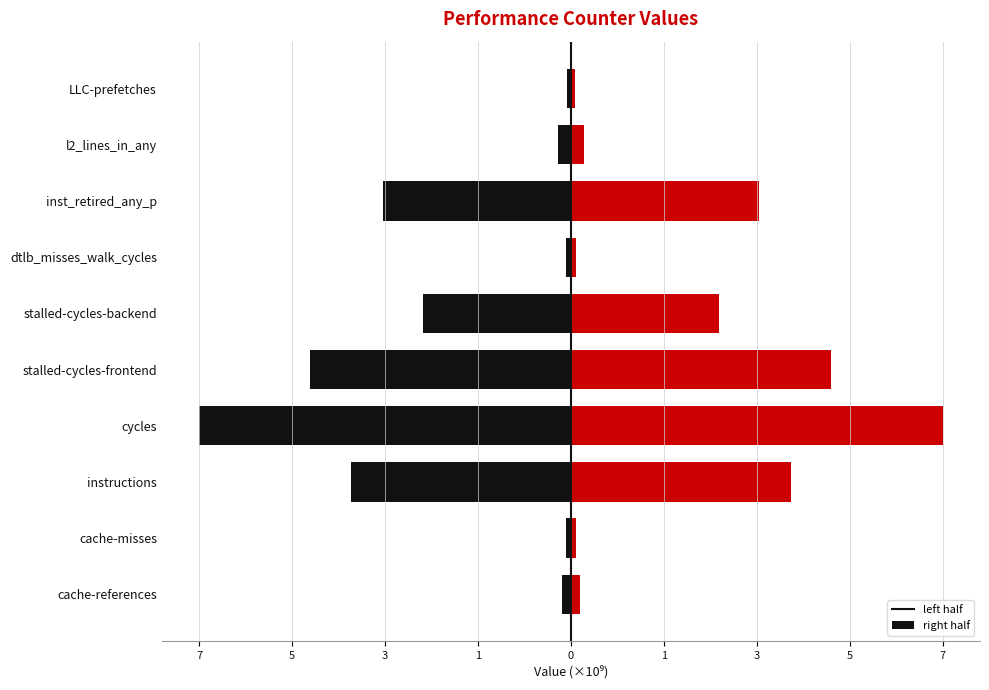

At how many categories does at least one series exceed 5251303363?

1